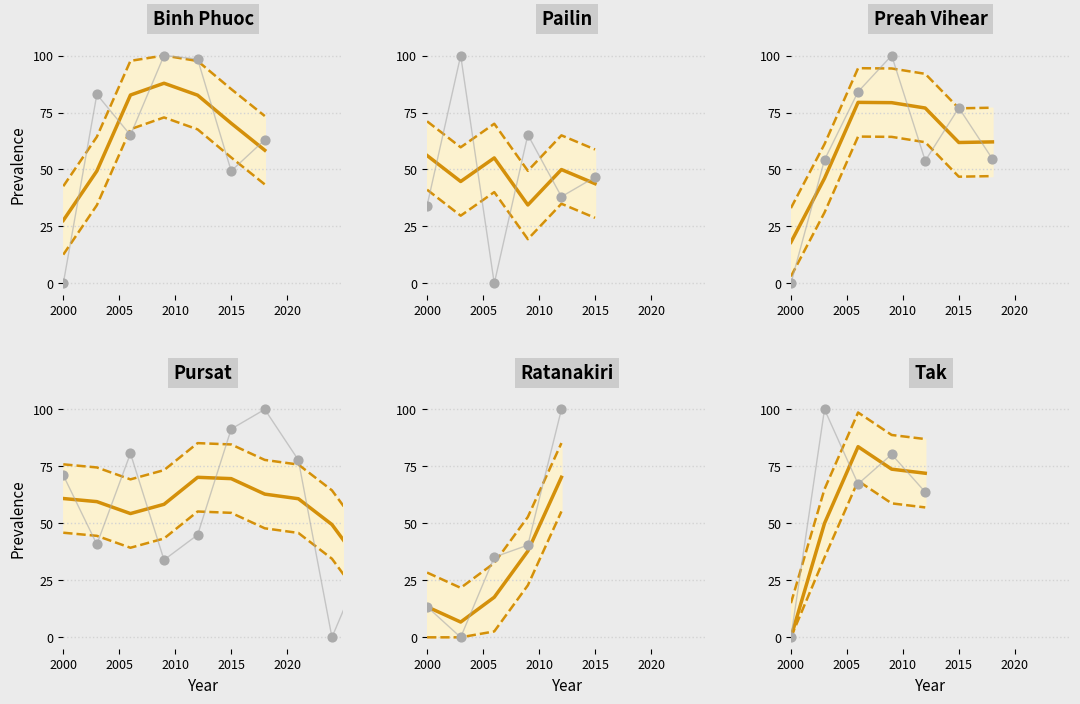

What are all the series names shown in the legend?

Upper CI, Lower CI, Fitted, Observed